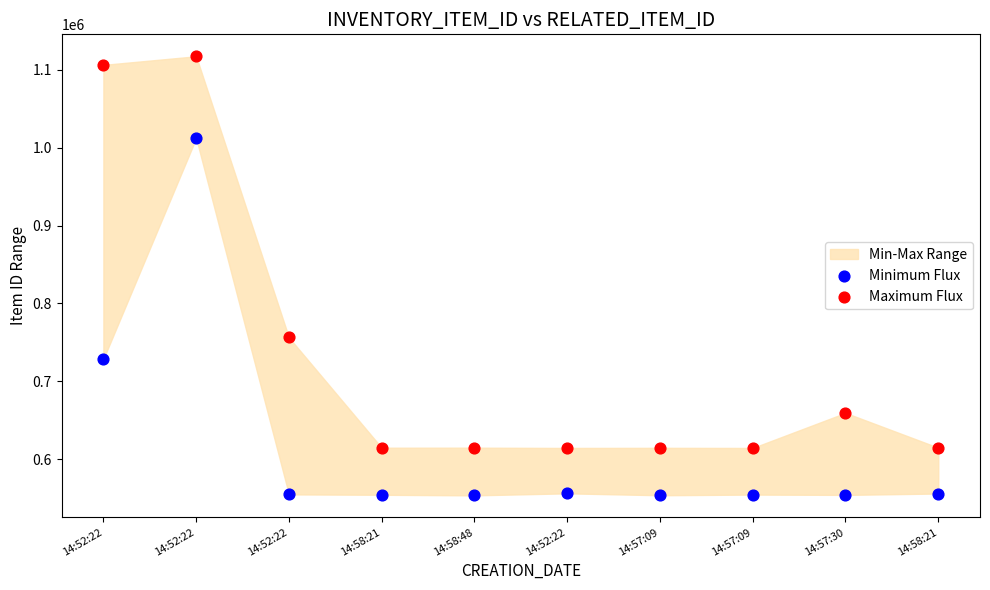

Which series contains the highest Y value?

Maximum Flux